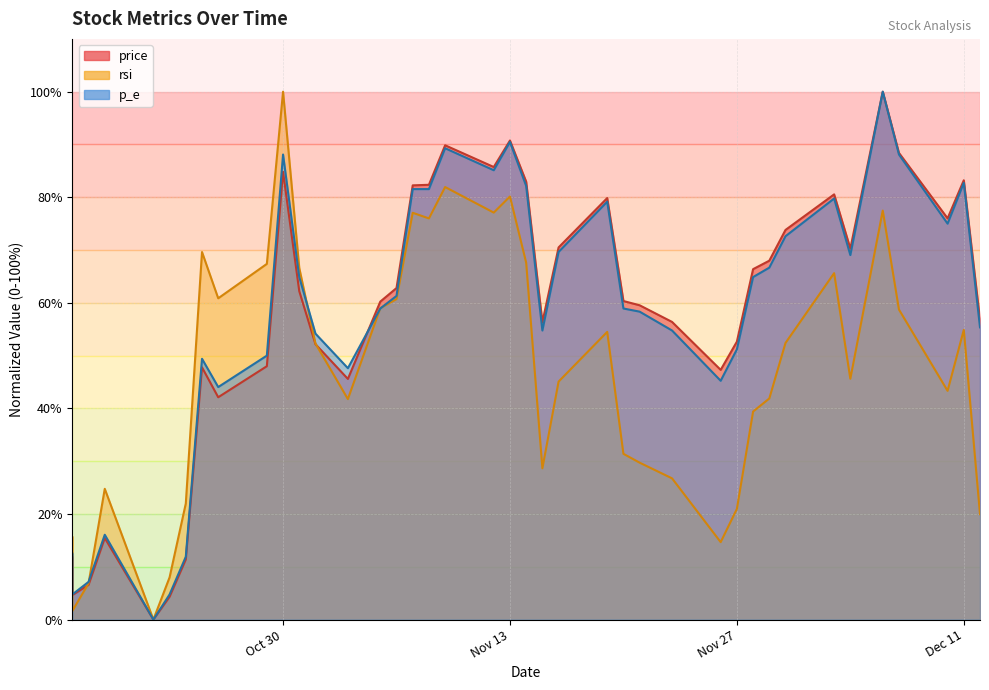

Which has a higher value, 2018-11-03 or 2018-10-31?

2018-10-31